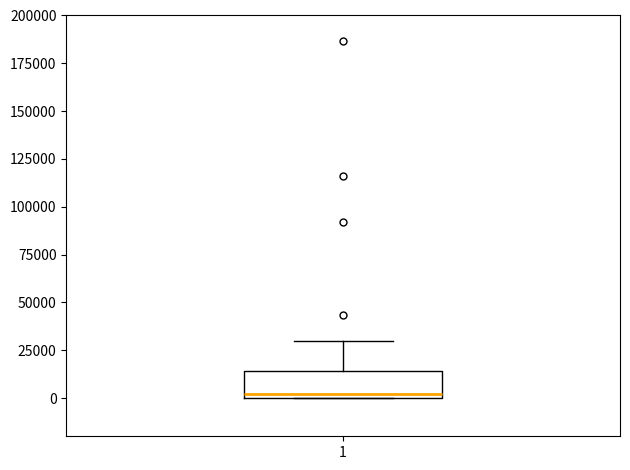

Read this box plot against the y-axis: the position of the median line, the range covered by the box, and the ends of both whiskers. The values are not printed on the chart, so give them approximately, as read against the axis.

median 0 (just above the box's lower edge), box 0 to 15000, whiskers 0 to 30000